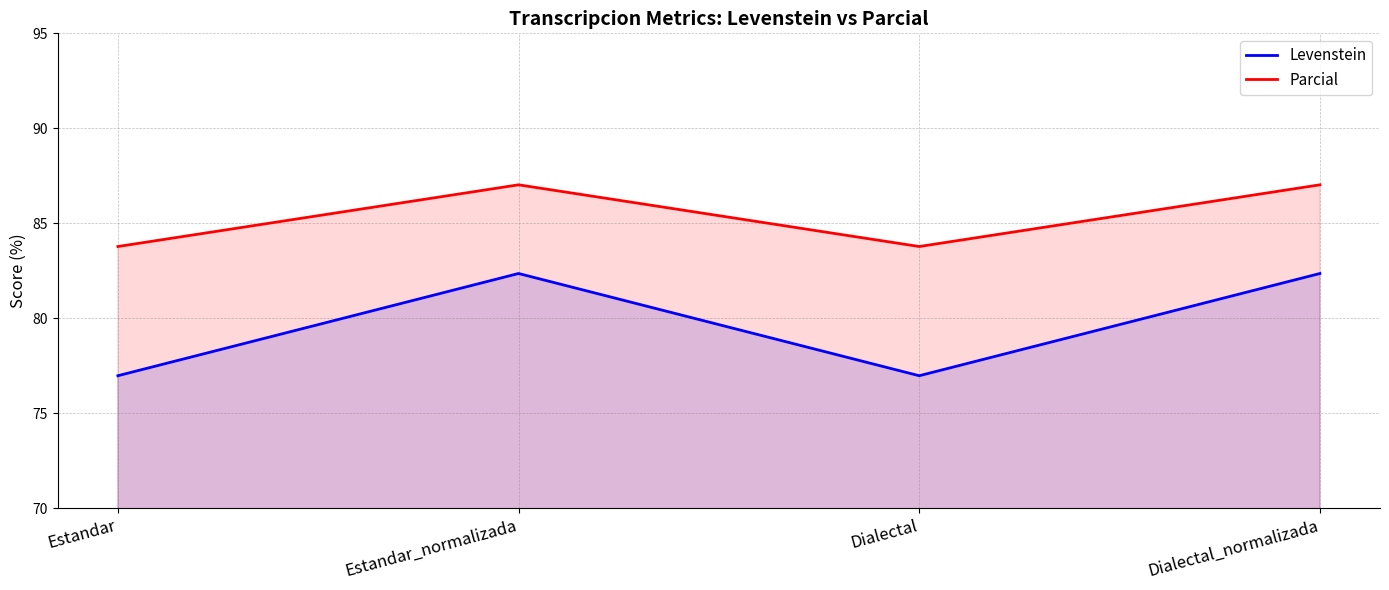

True or false: Parcial has a value of 87.0 at Estandar_normalizada.

True